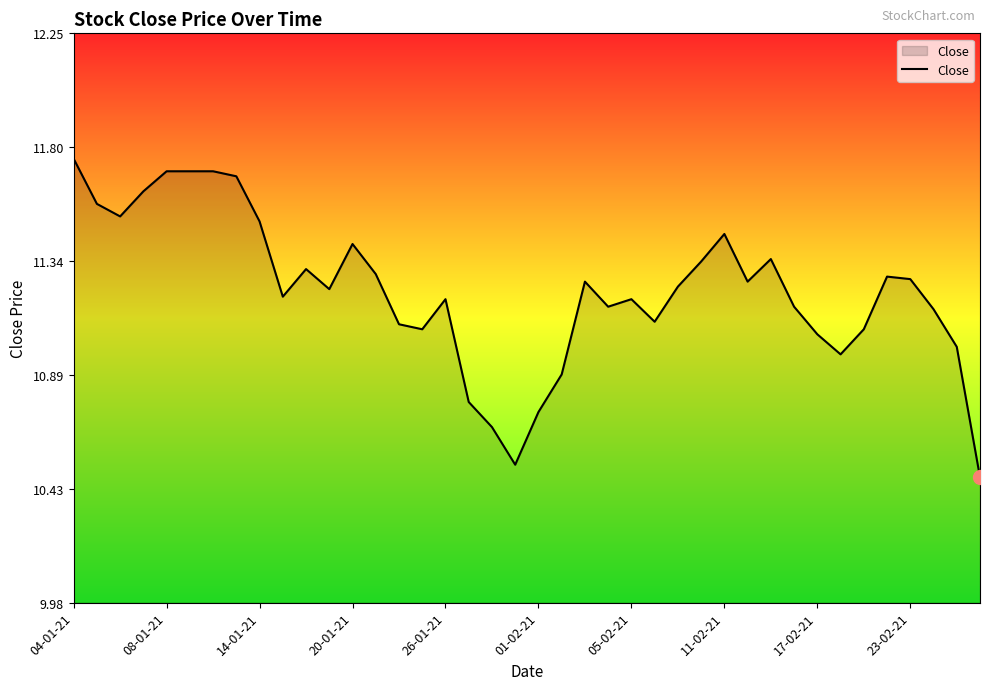

Does the chart display data point markers on the line(s)?

No